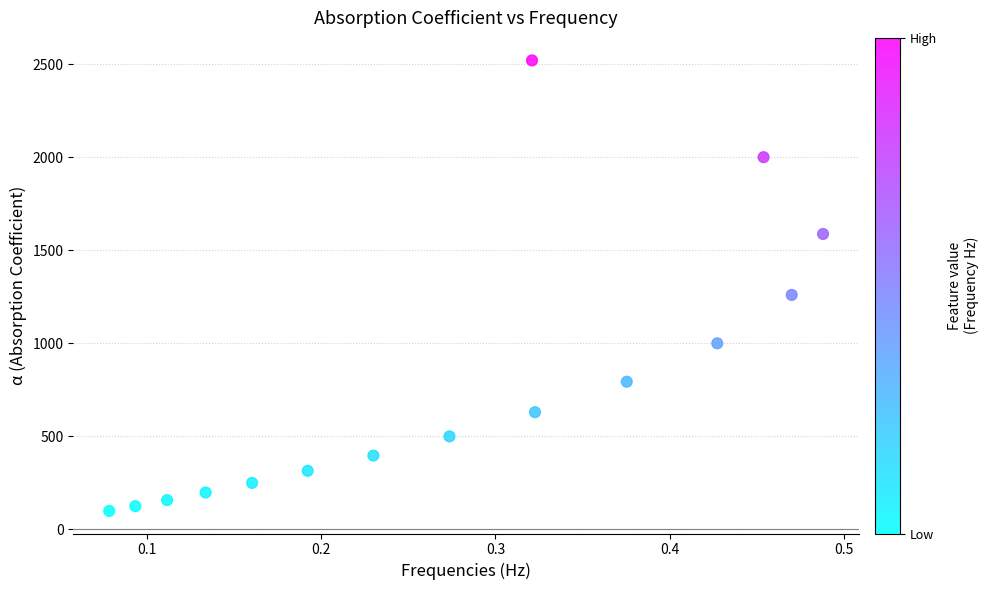

What is the range of Y values (max minus min)?

2420.6